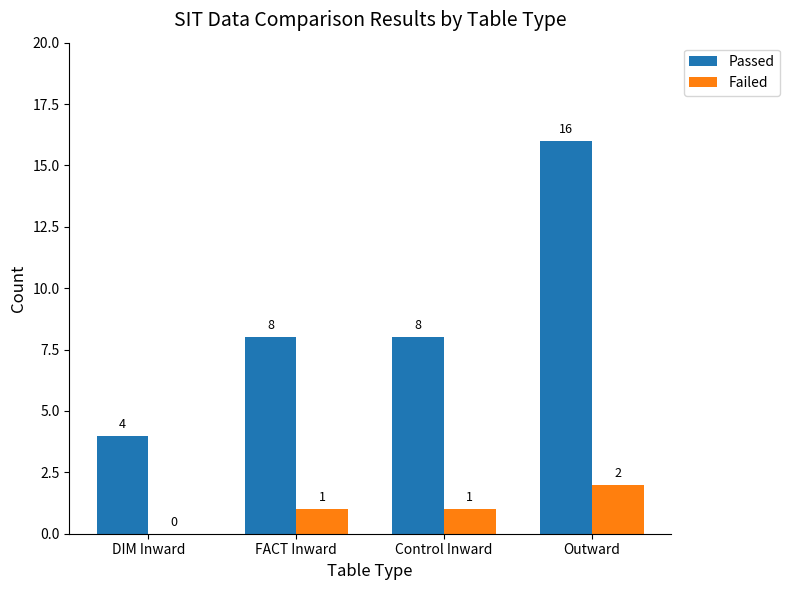

What is the maximum value for Failed?

2